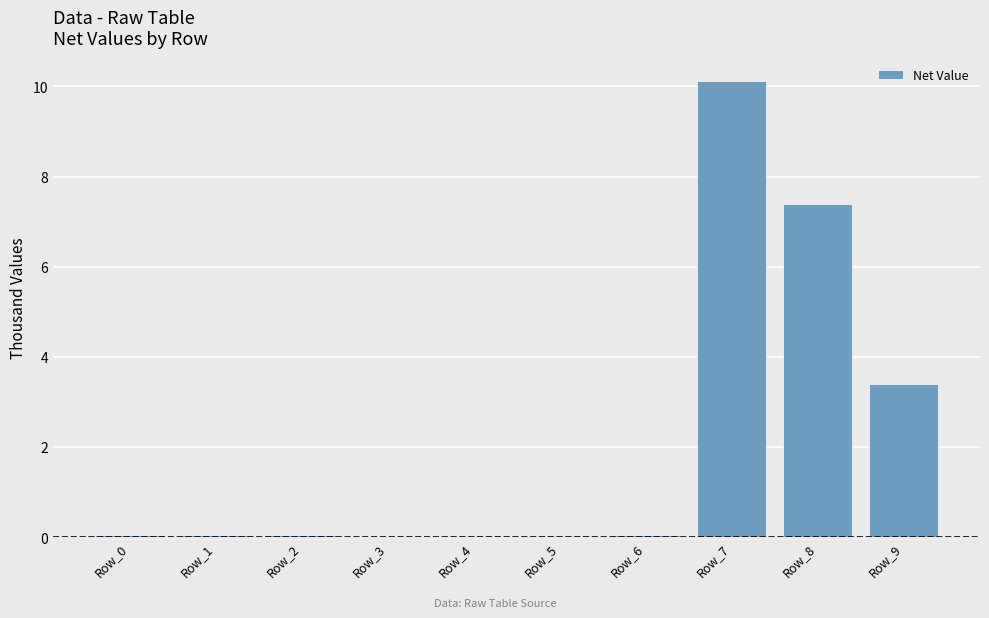

What value does the data have at Row_7?

10.1